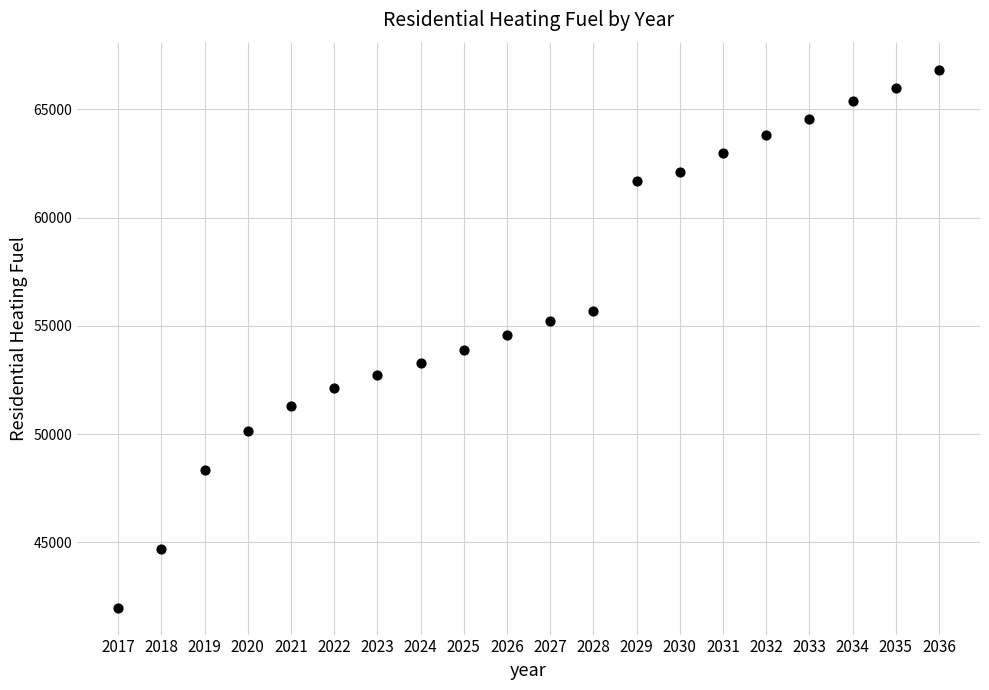

What is the range of X values (max minus min)?

19.0